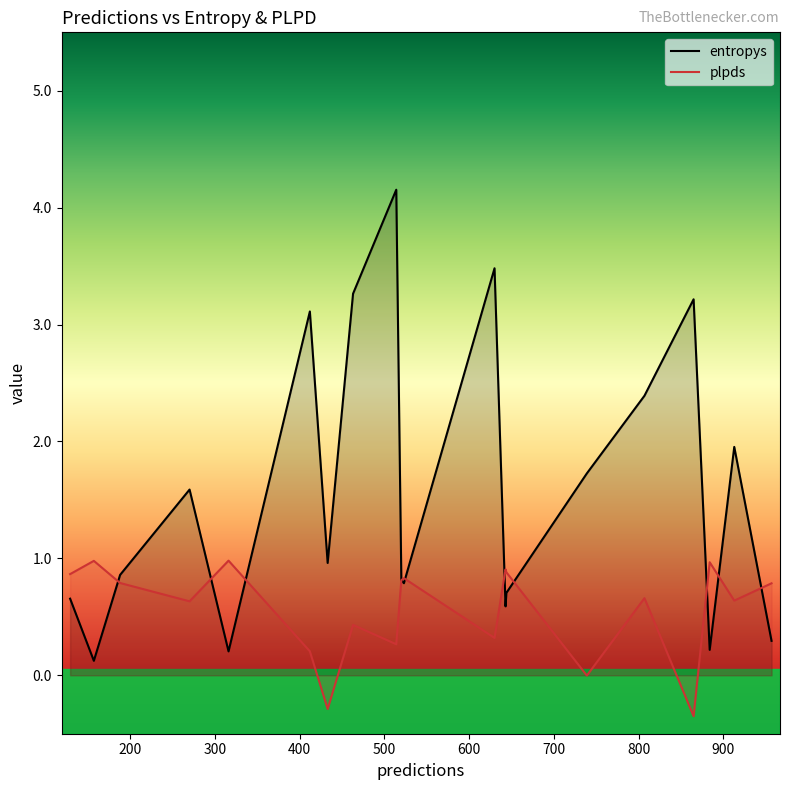

What are all the series names shown in the legend?

entropys, plpds